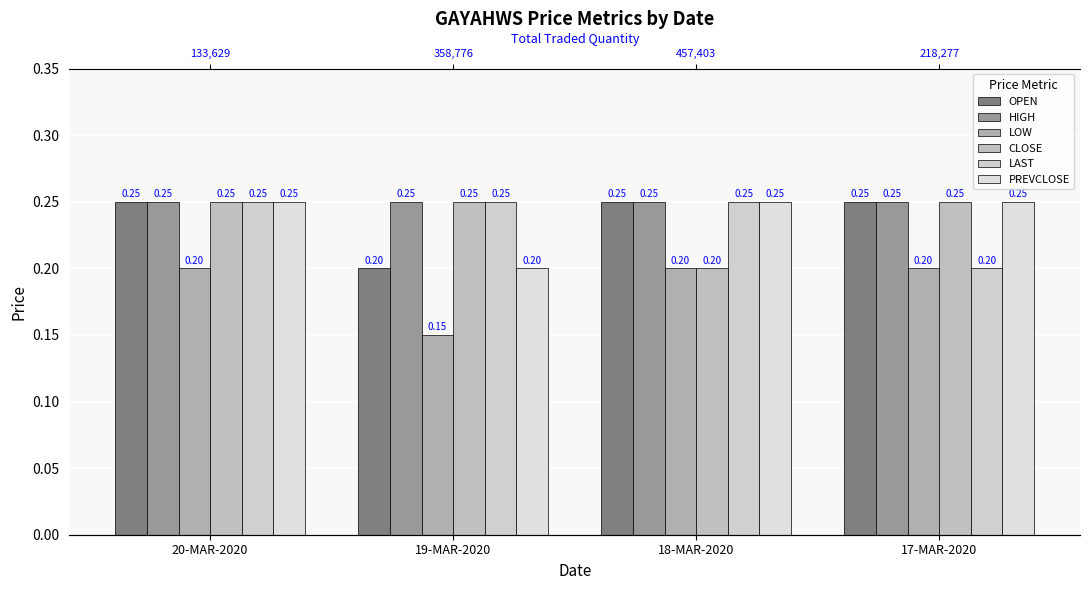

How many bars are there in each group?

6